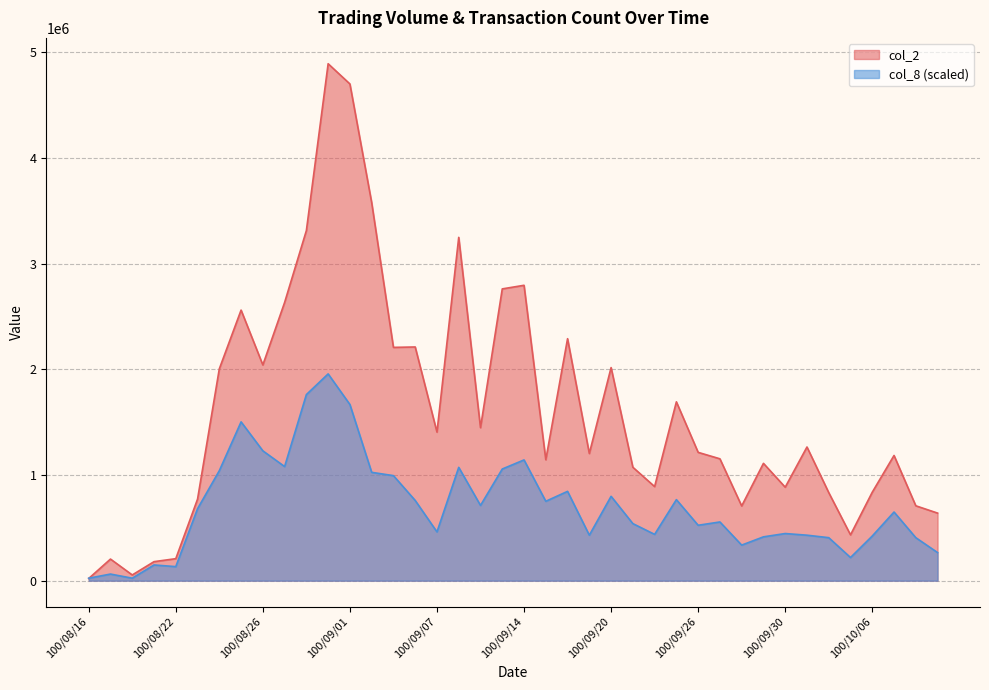

What is the sum of the col_8 values at 100/08/25 and 100/08/26?

2730525.7